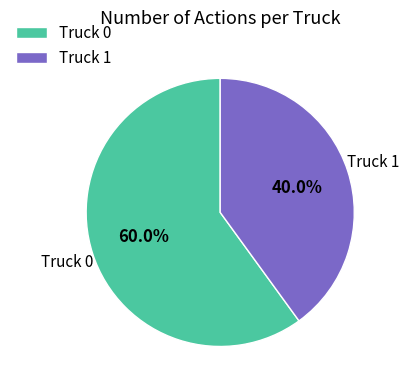

How many segments does this pie chart have?

2